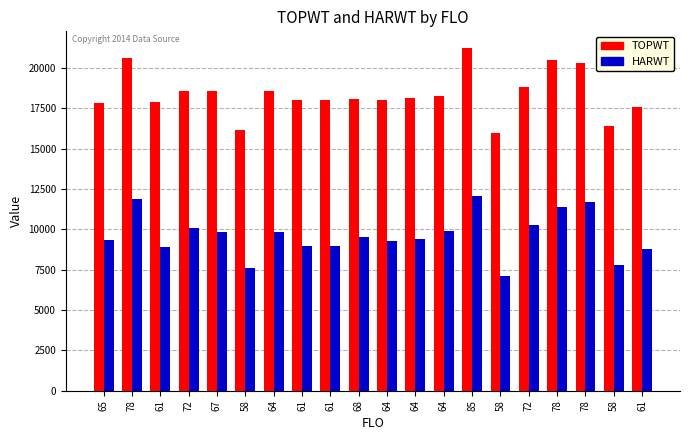

Which category has the lowest value in the HARWT series?

58